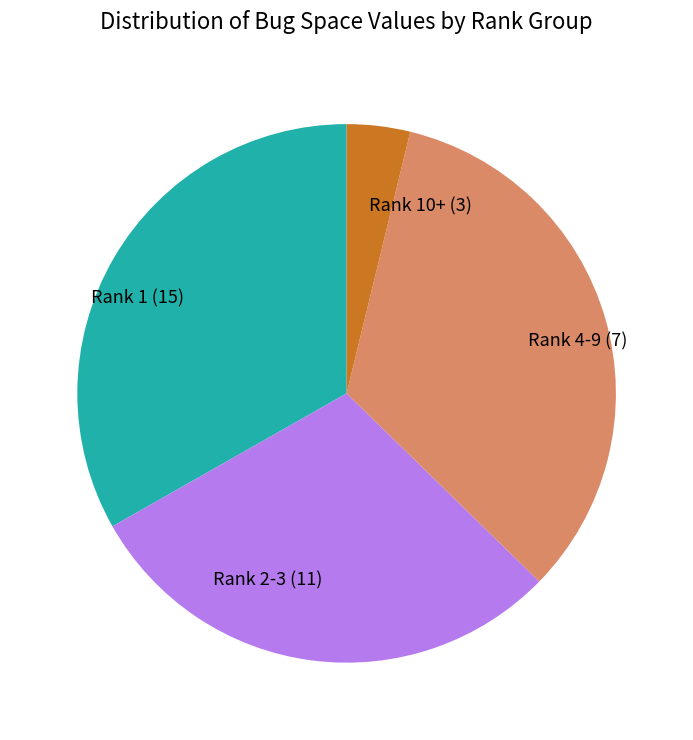

The Rank 4-9 (7) slice represents 34% of the pie. True or false?

True